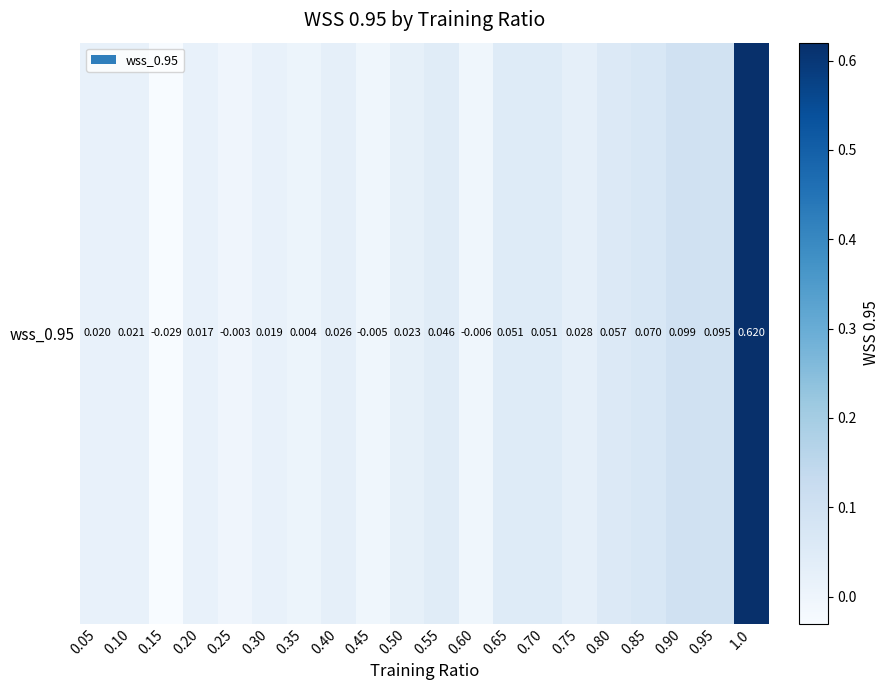

Rank the categories by value from highest to lowest.

1.0, 0.90, 0.95, 0.85, 0.80, 0.65, 0.70, 0.55, 0.75, 0.40, 0.50, 0.10, 0.05, 0.30, 0.20, 0.35, 0.25, 0.45, 0.60, 0.15